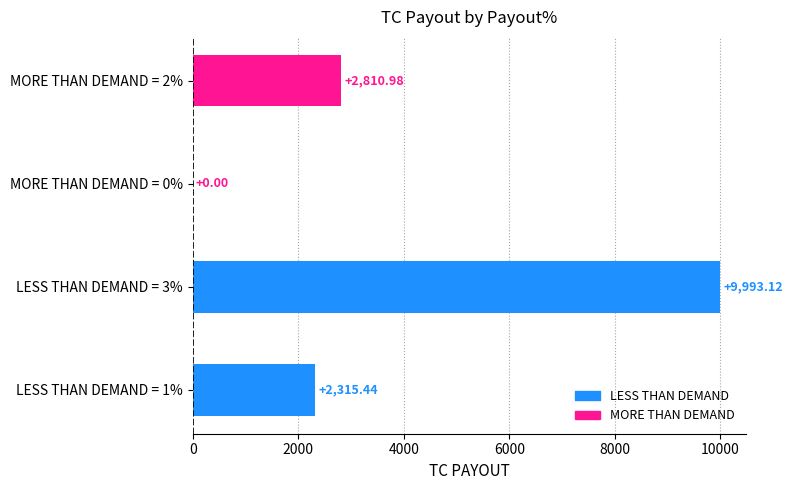

Which has a higher value, MORE THAN DEMAND = 2% or MORE THAN DEMAND = 0%?

MORE THAN DEMAND = 2%